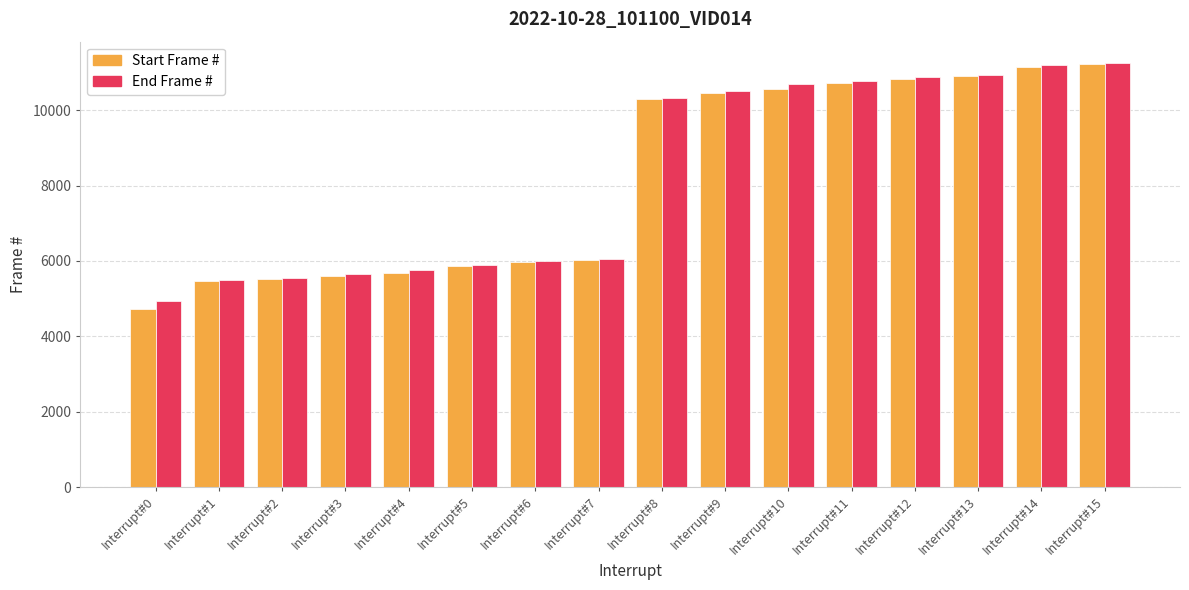

What is the maximum value for Start Frame #?

11223